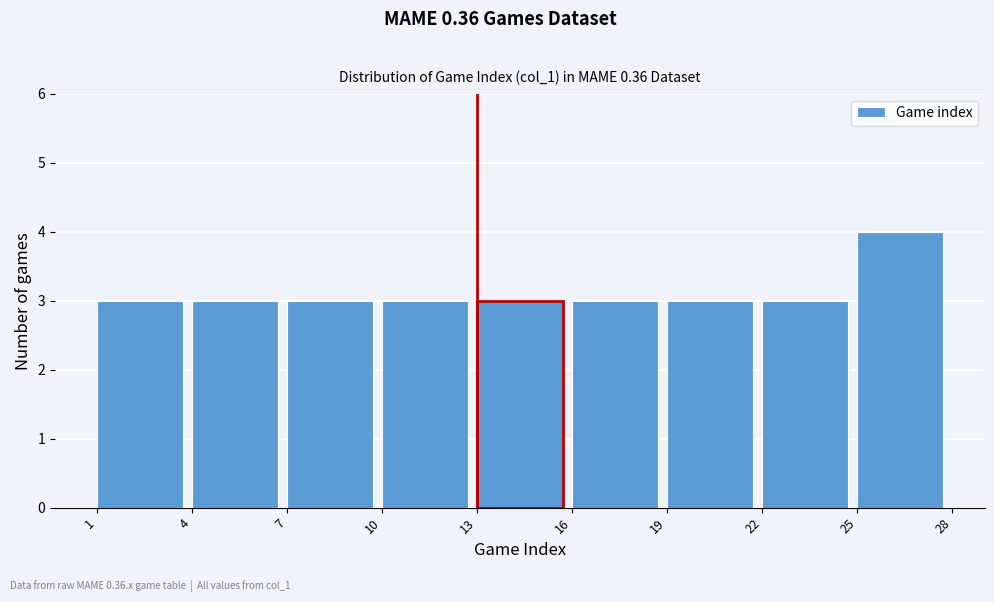

How tall is the bar that spans 22 to 25 on the x-axis? The values are not printed on the chart, so give them approximately, as read against the axis.

3